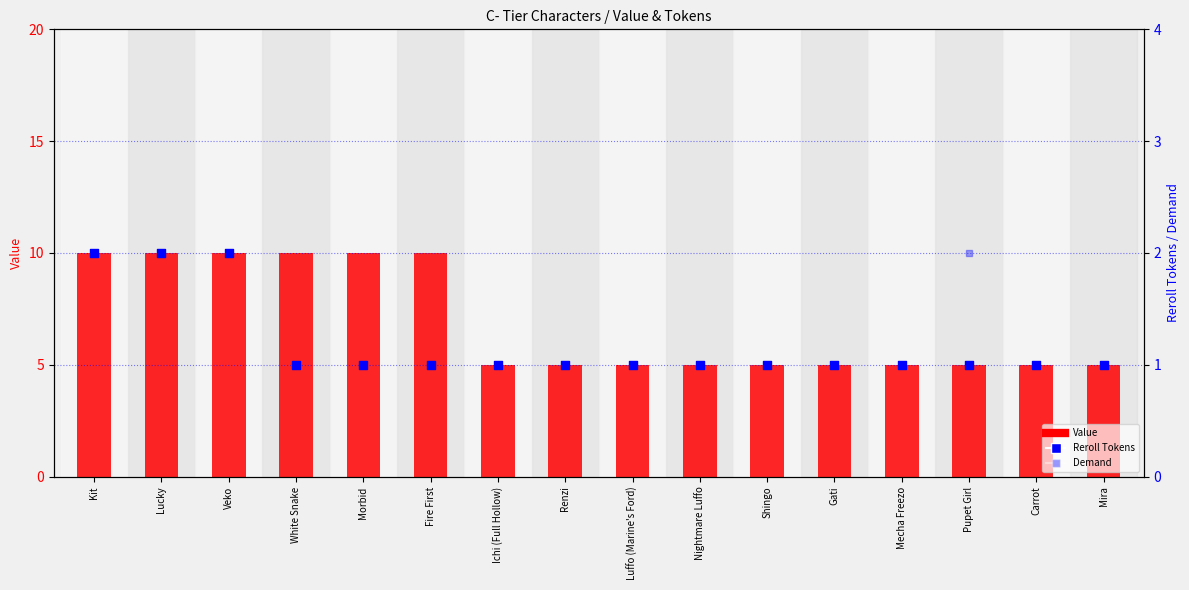

At how many categories does at least one series exceed 3?

16